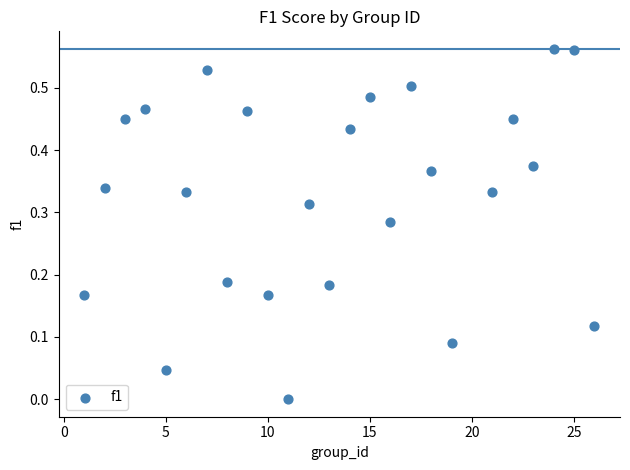

What is the range of X values (max minus min)?

25.0